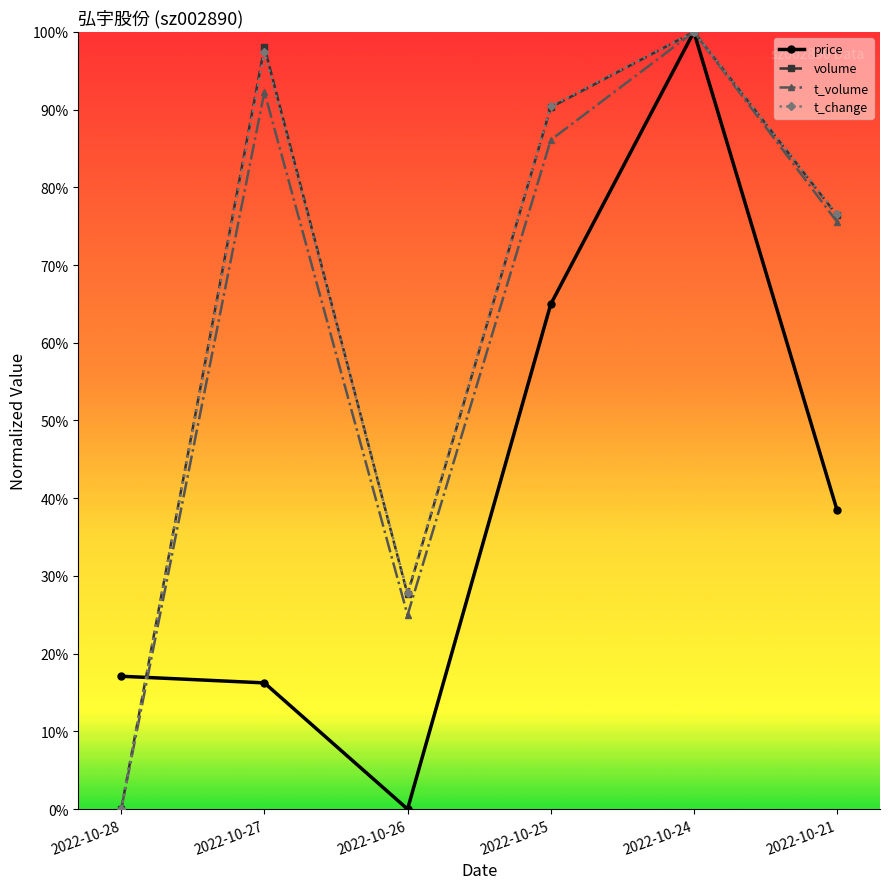

Does the chart have visible grid lines?

No